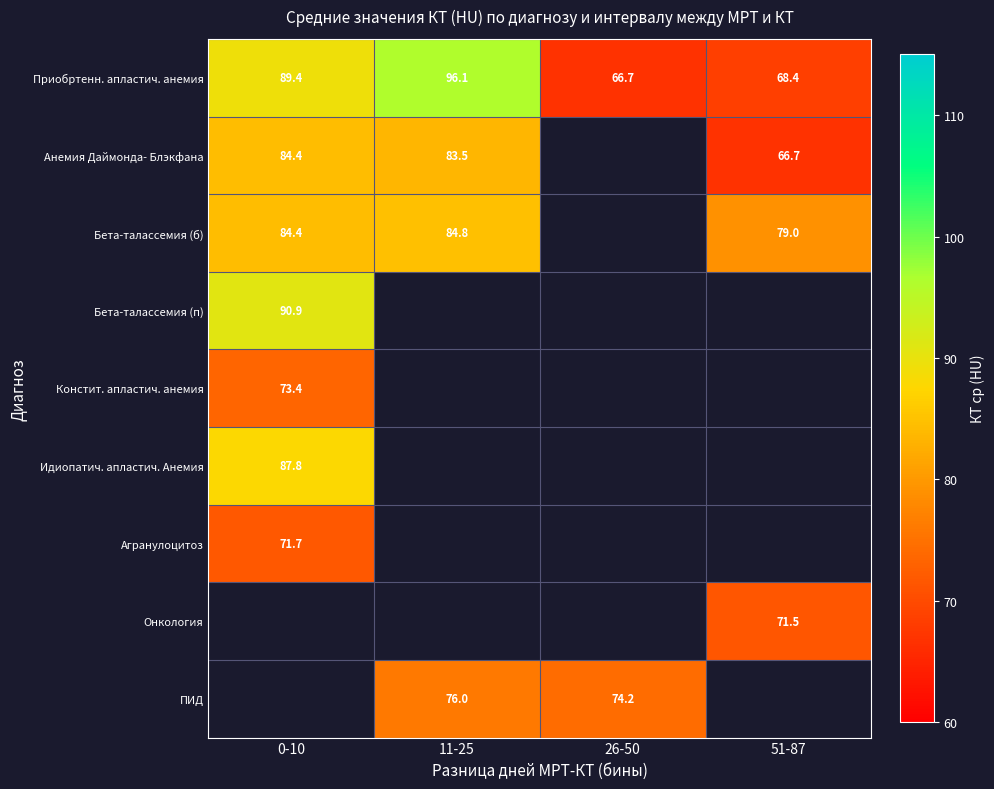

The value of Анемия Даймонда- Блэкфана at 0-10 is 84.4. True or false?

True